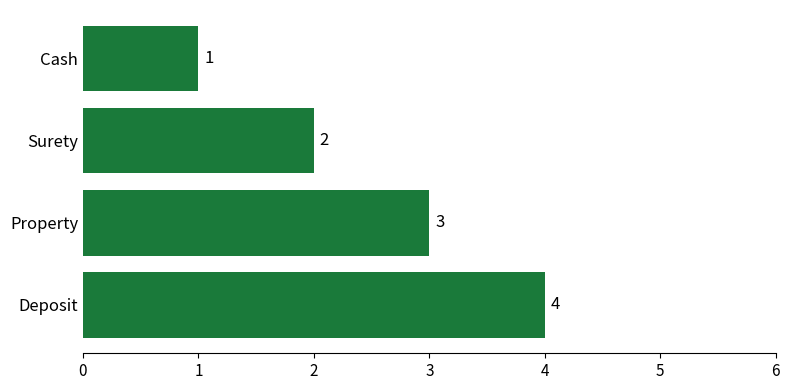

Reading bottom to top, what are all the values shown in this chart?

4	3	2	1